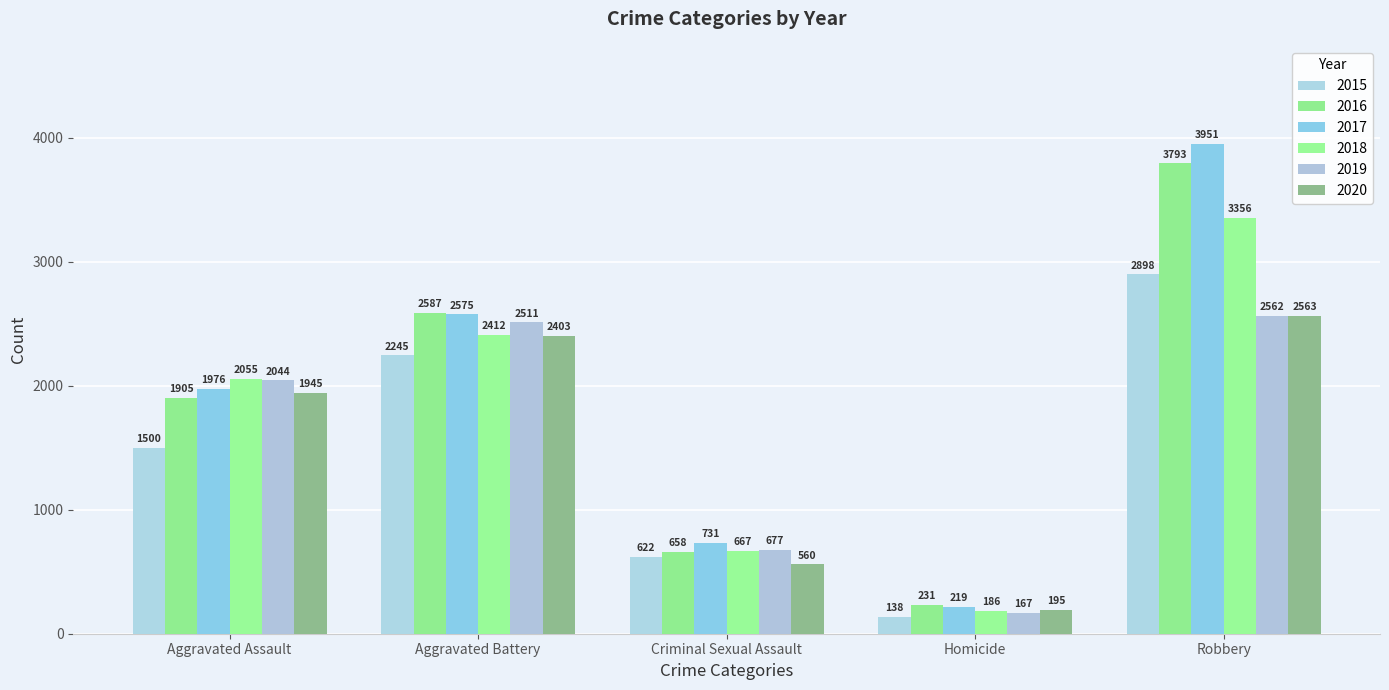

Count the number of categories in the chart.

5